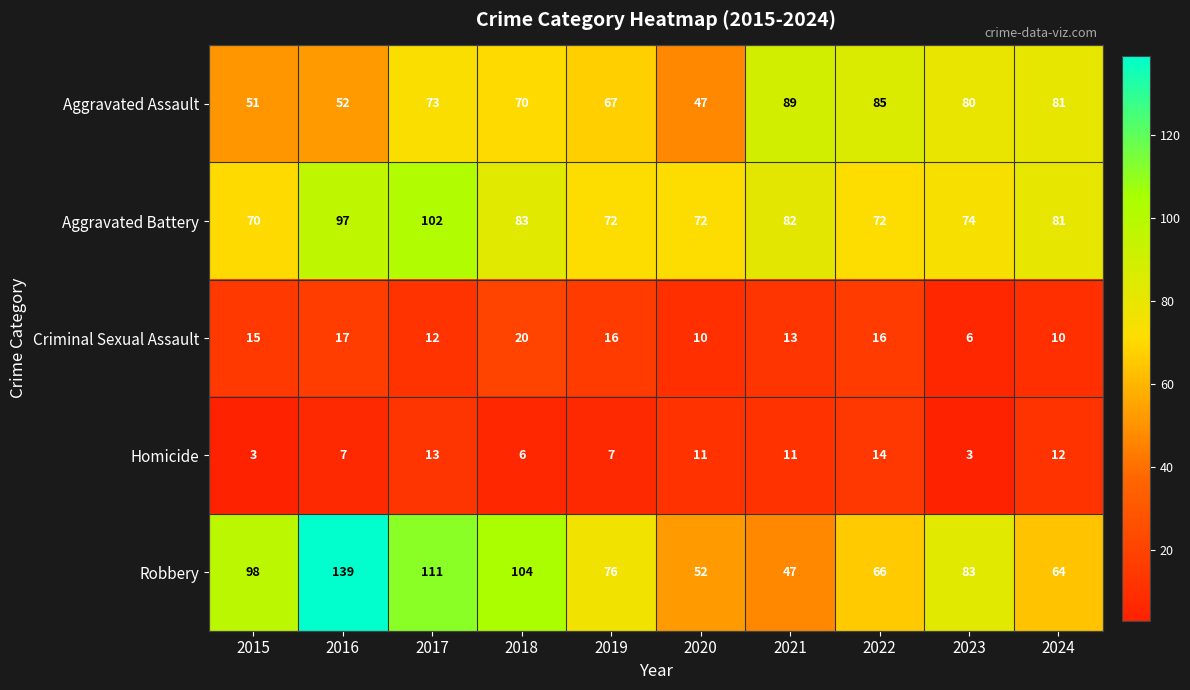

Which series has the largest total across all categories?

Robbery